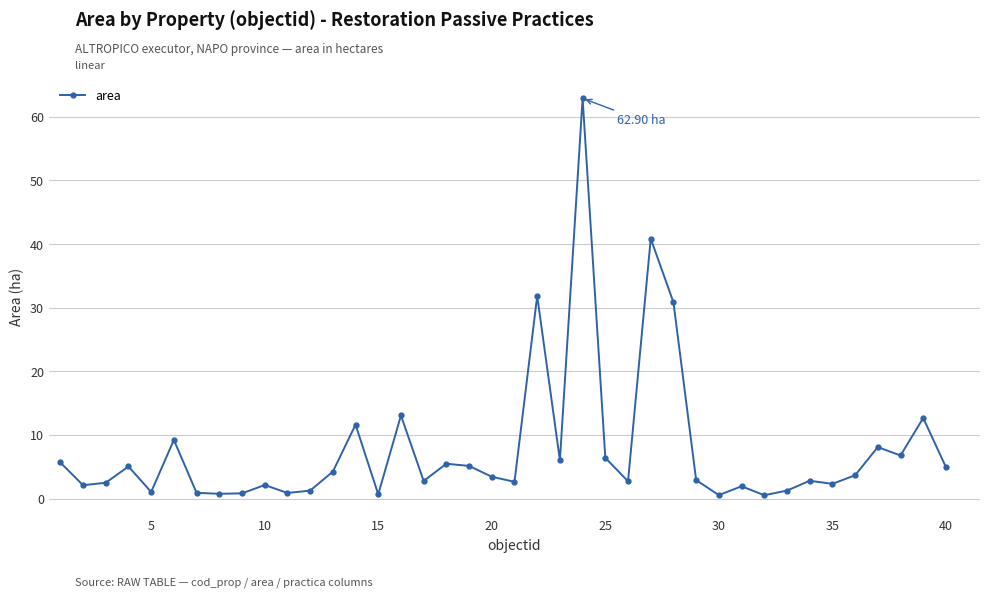

What is the difference between the maximum and second lowest values?

62.4